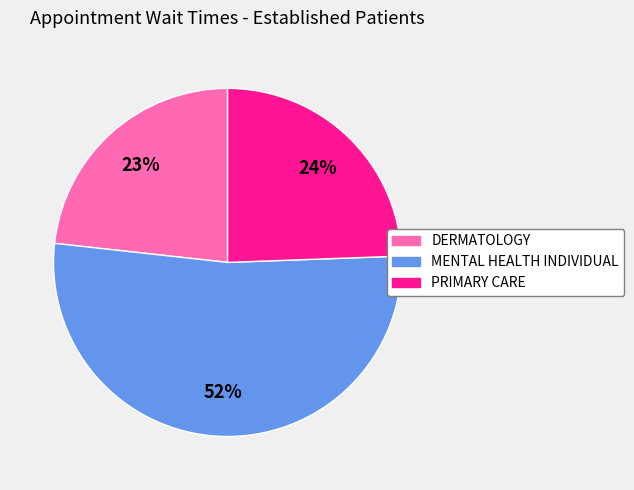

Does MENTAL HEALTH INDIVIDUAL represent more than half of the total?

Yes